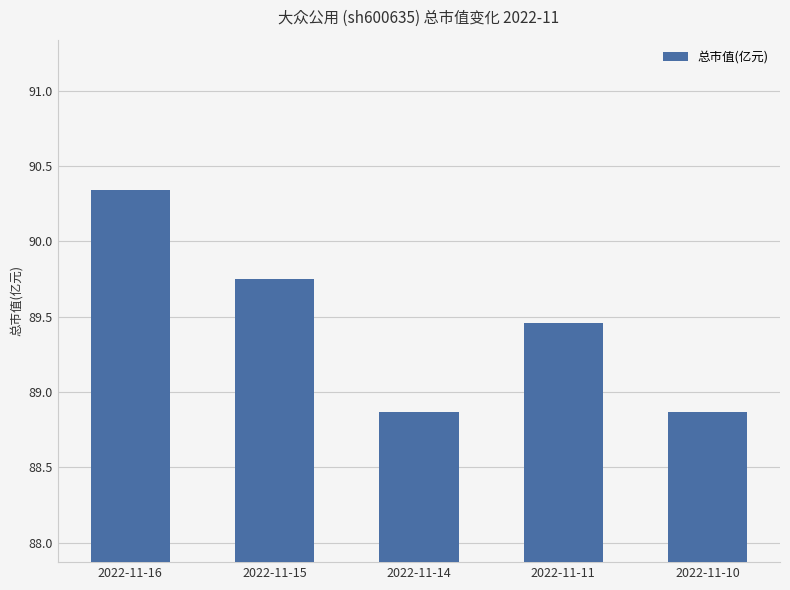

Which has a higher value, 2022-11-11 or 2022-11-15?

2022-11-15